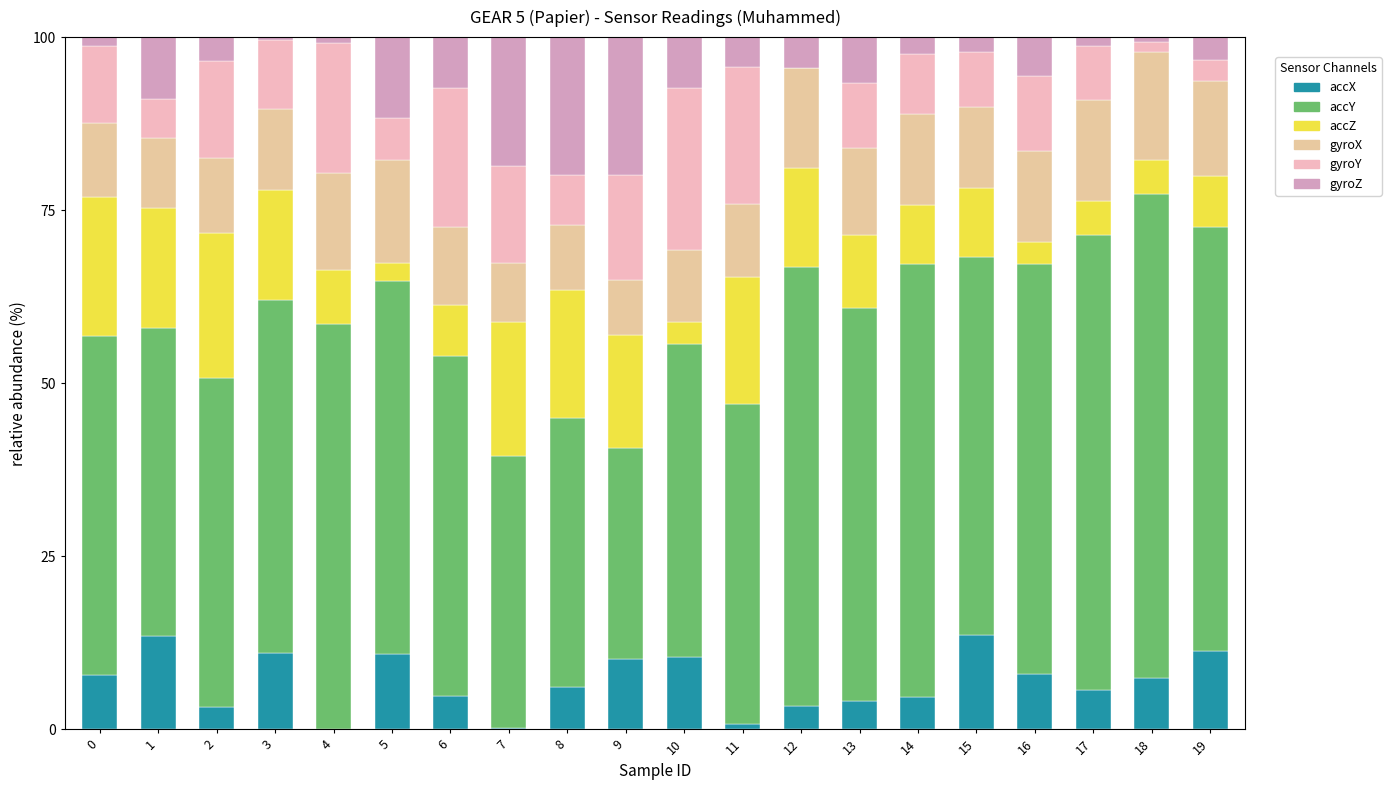

What are all the series names shown in the legend?

accX, accY, accZ, gyroX, gyroY, gyroZ